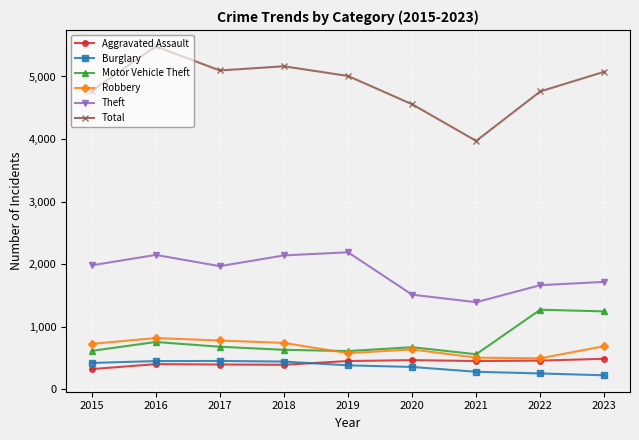

Is the value of Robbery at 2016 greater than the value of Burglary at 2017?

Yes